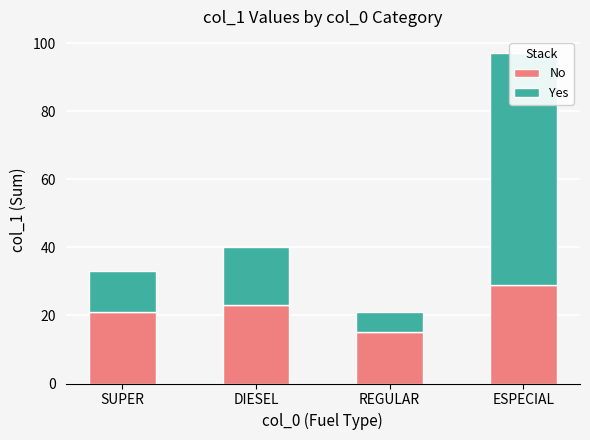

What is the value of the Yes bar at the 2nd from the left?

17